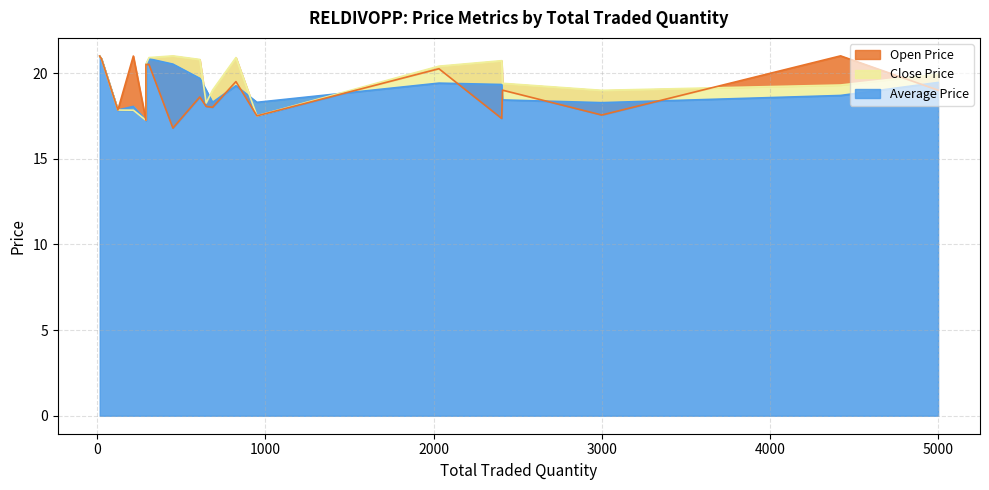

How many data points in Open Price are above 19?

9